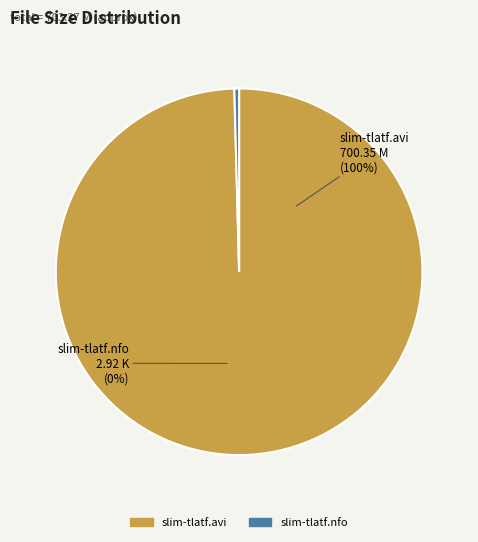

Is slim-tlatf.avi the majority of the pie?

Yes